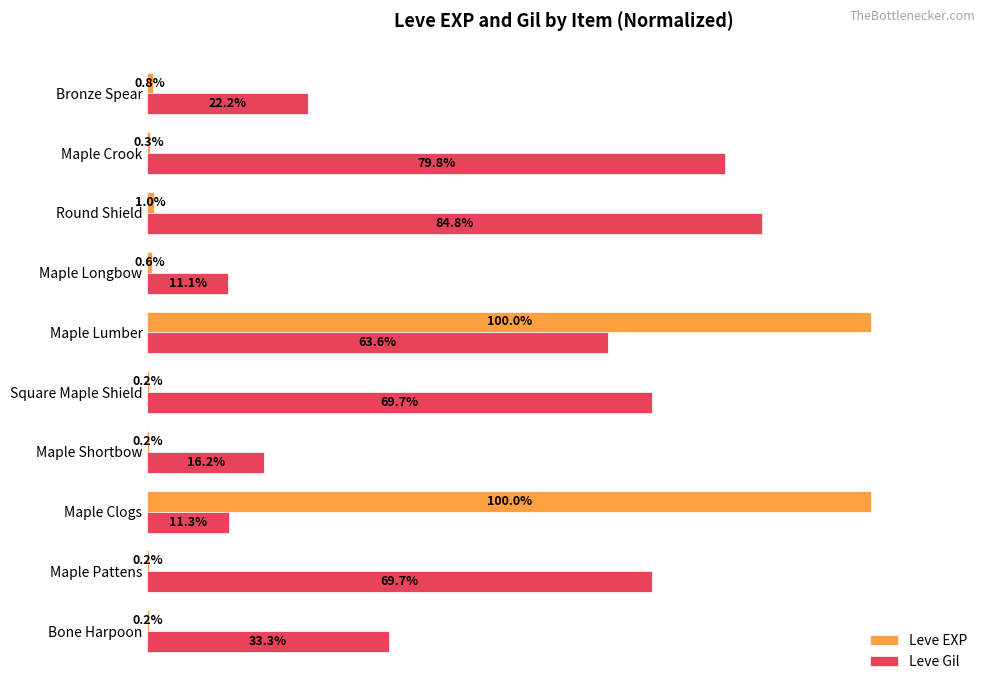

Which series changed the most between Bone Harpoon and Maple Pattens?

Leve Gil